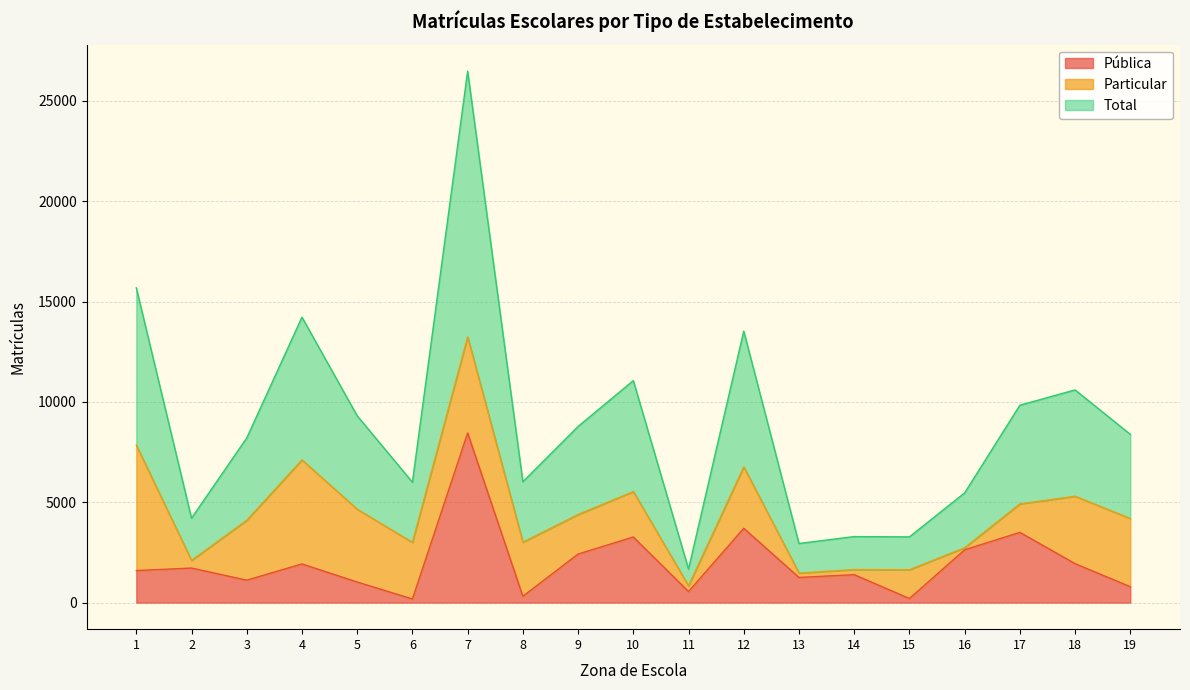

Where is Pública nearest to the value 4315?

12